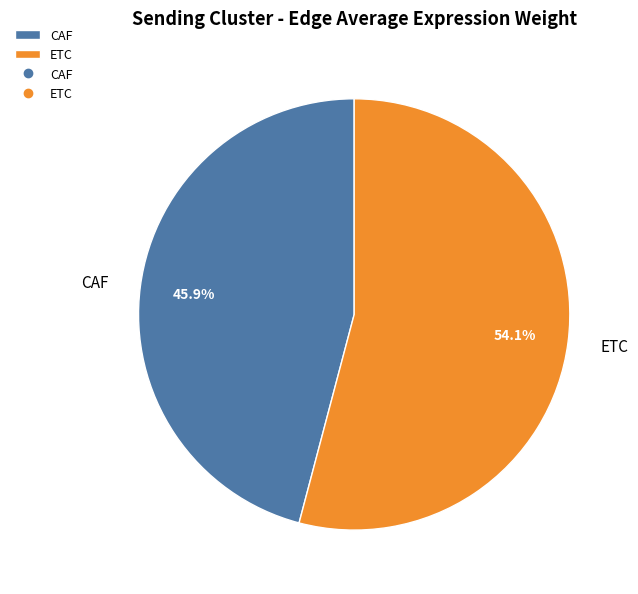

What is the total percentage of ETC and CAF?

100.0%